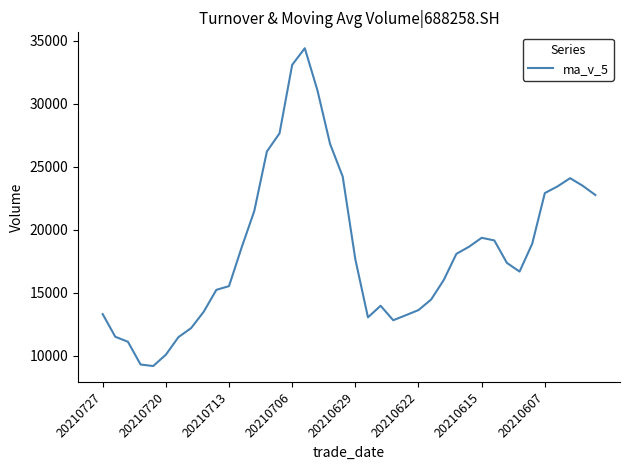

What is the difference between the maximum and minimum values?

25220.5